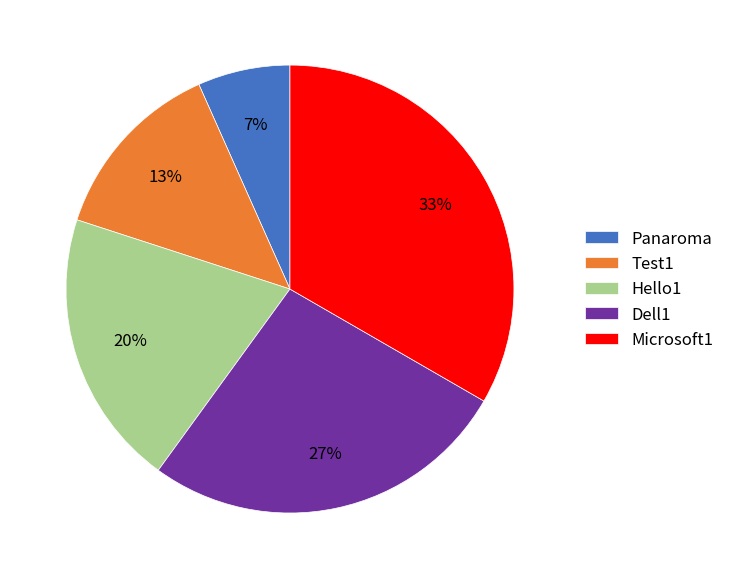

Combined, do Hello1 and Test1 account for over 50%?

No